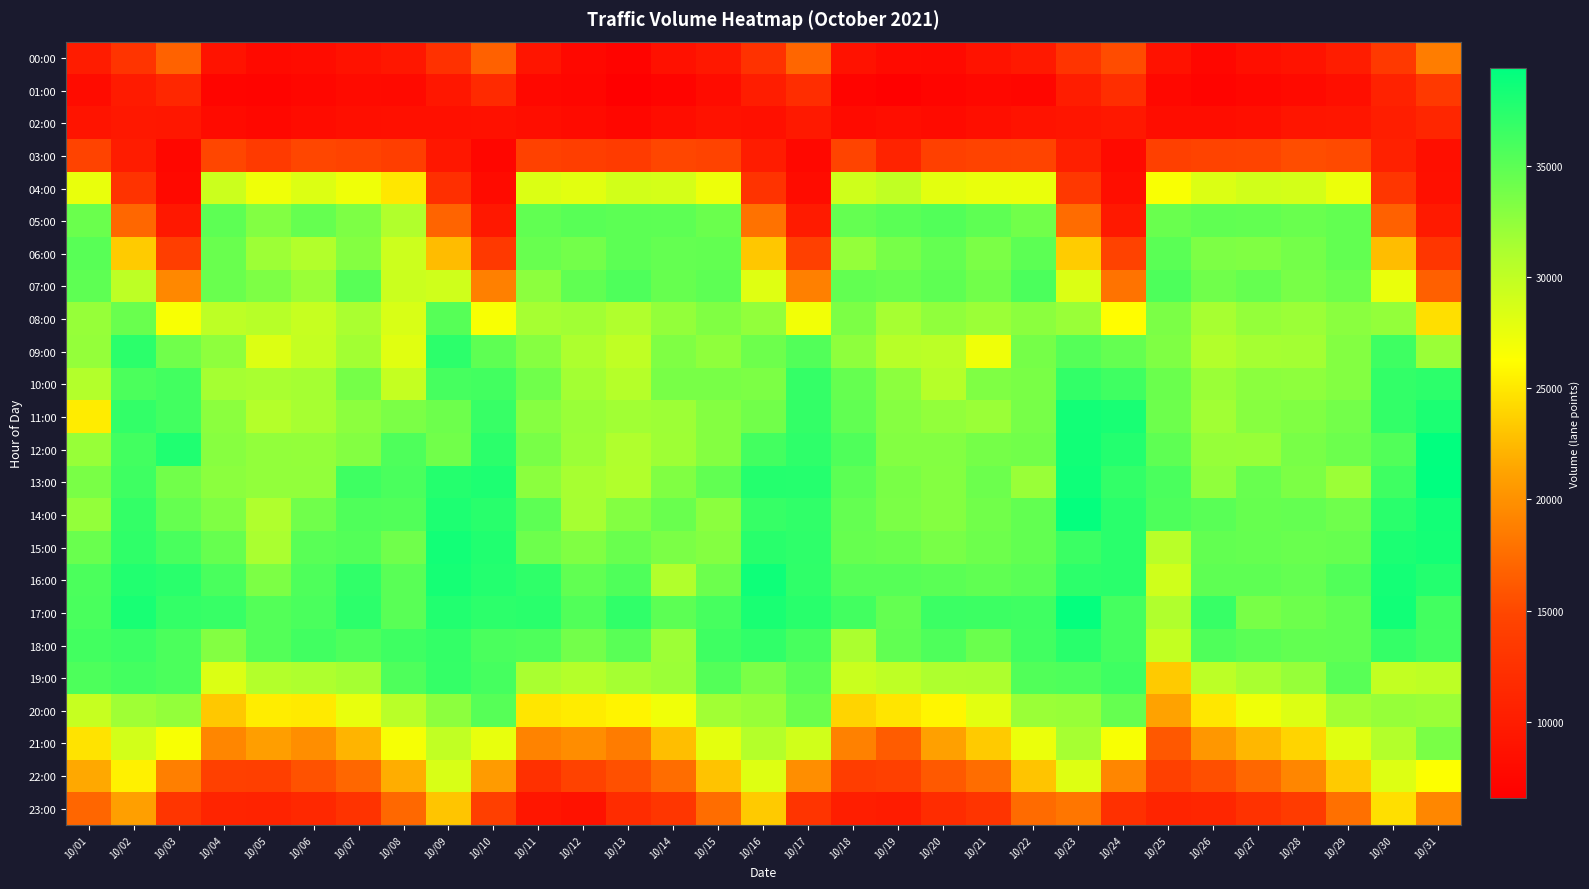

Between 10/30 and 10/13, which is larger?

10/30